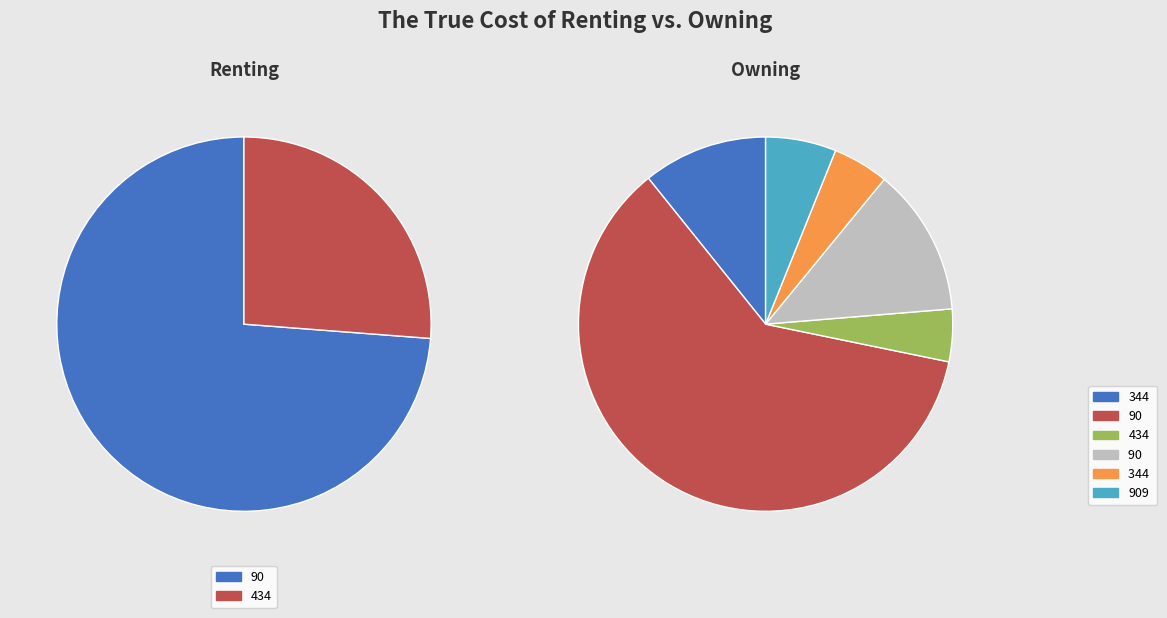

Combined, do 344 and 90 account for over 50%?

Yes